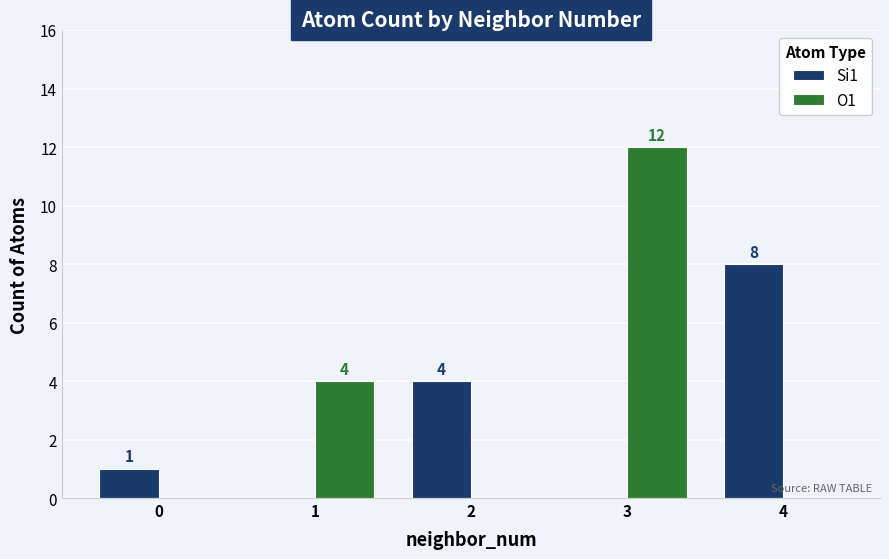

What is the average value of the O1 series?

3